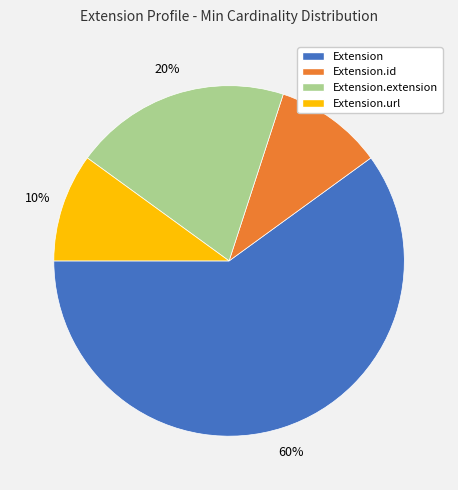

Does any single category account for the majority?

Yes